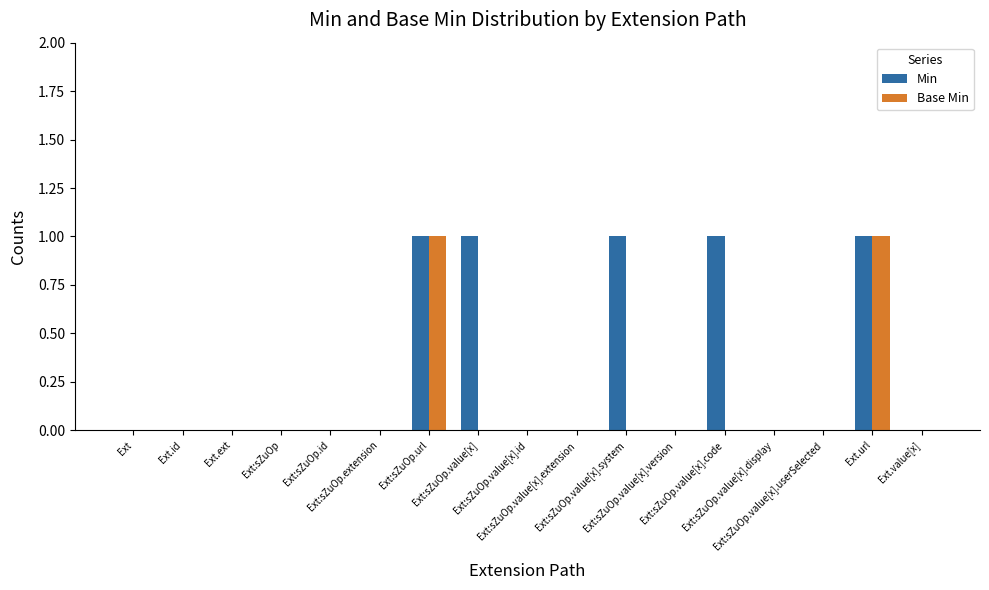

Reading left to right, extract all data points from this chart.

Min: Ext=0	Ext.id=0	Ext.ext=0	Ext:sZuOp=0	Ext:sZuOp.id=0	Ext:sZuOp.extension=0	Ext:sZuOp.url=1	Ext:sZuOp.value[x]=1	Ext:sZuOp.value[x].id=0	Ext:sZuOp.value[x].extension=0	Ext:sZuOp.value[x].system=1	Ext:sZuOp.value[x].version=0	Ext:sZuOp.value[x].code=1	Ext:sZuOp.value[x].display=0	Ext:sZuOp.value[x].userSelected=0	Ext.url=1	Ext.value[x]=0
Base Min: Ext=0	Ext.id=0	Ext.ext=0	Ext:sZuOp=0	Ext:sZuOp.id=0	Ext:sZuOp.extension=0	Ext:sZuOp.url=1	Ext:sZuOp.value[x]=0	Ext:sZuOp.value[x].id=0	Ext:sZuOp.value[x].extension=0	Ext:sZuOp.value[x].system=0	Ext:sZuOp.value[x].version=0	Ext:sZuOp.value[x].code=0	Ext:sZuOp.value[x].display=0	Ext:sZuOp.value[x].userSelected=0	Ext.url=1	Ext.value[x]=0